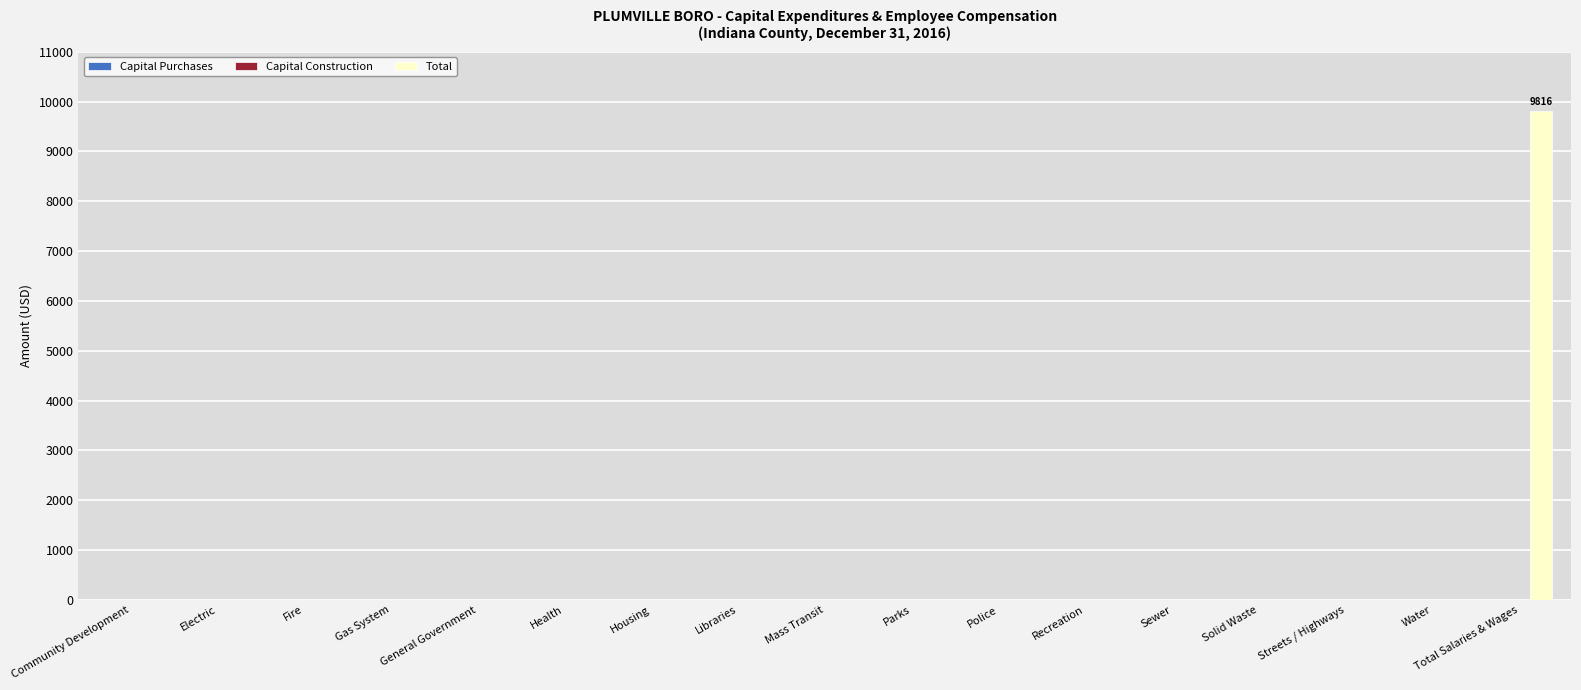

What is the sum of the values at Streets / Highways and Total Salaries & Wages?

9816